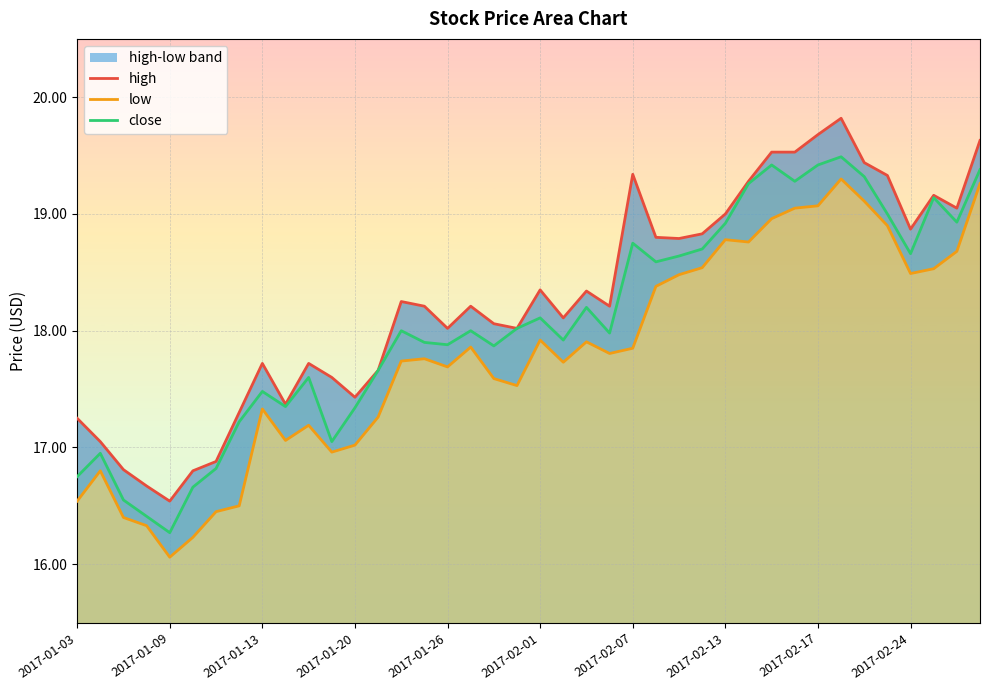

True or false: high has a value of 19.3 at 35.

True